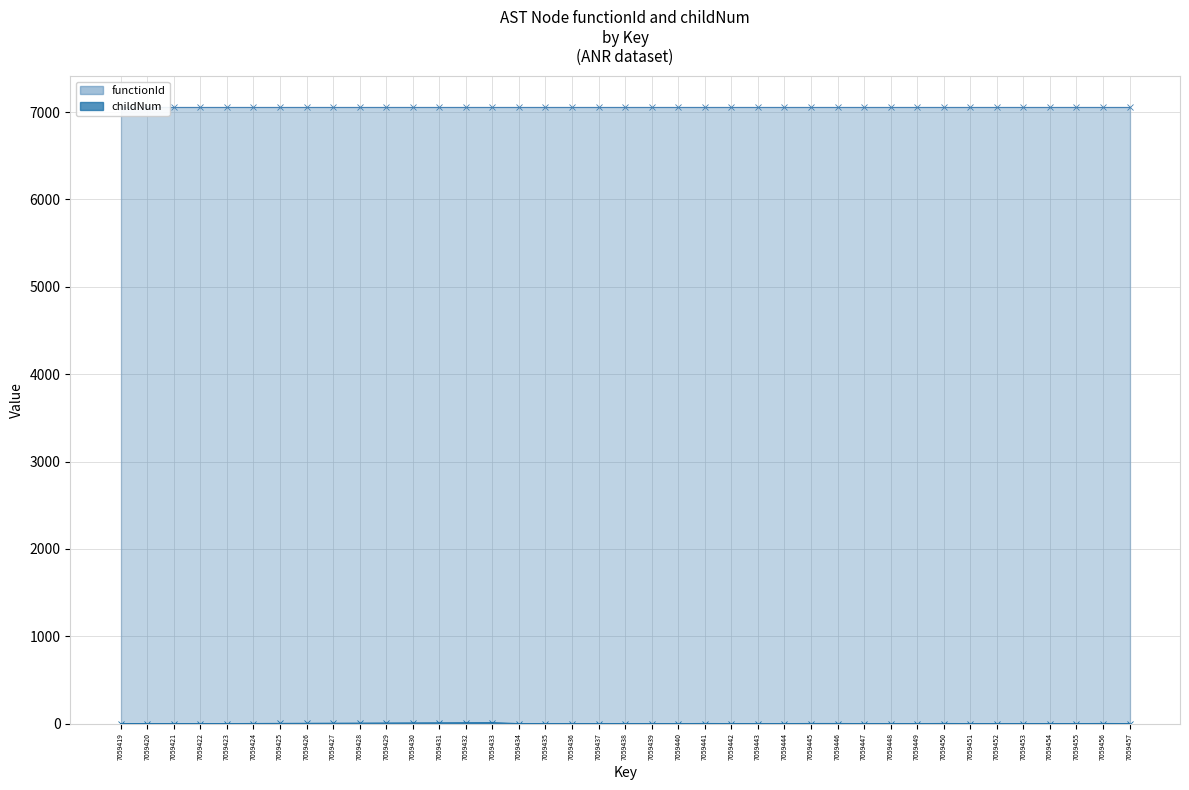

Between 7059424 and 7059443, which is larger?

7059424